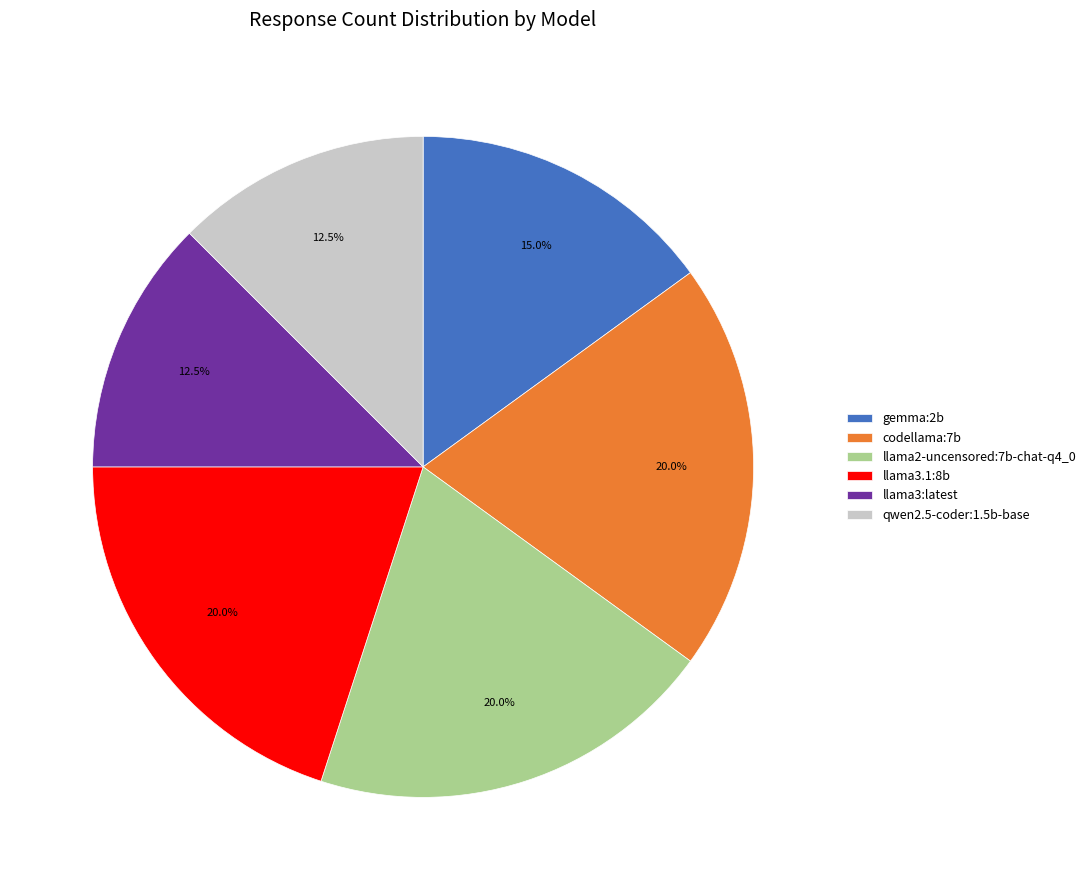

To the nearest percent, what is the average slice percentage?

17%